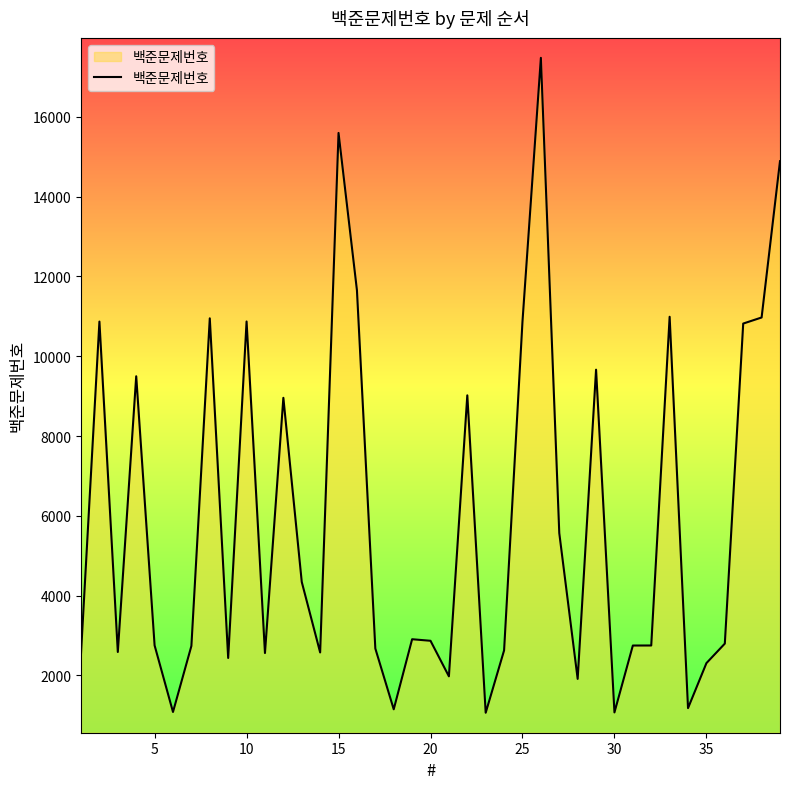

What is the maximum value shown in the chart?

17478